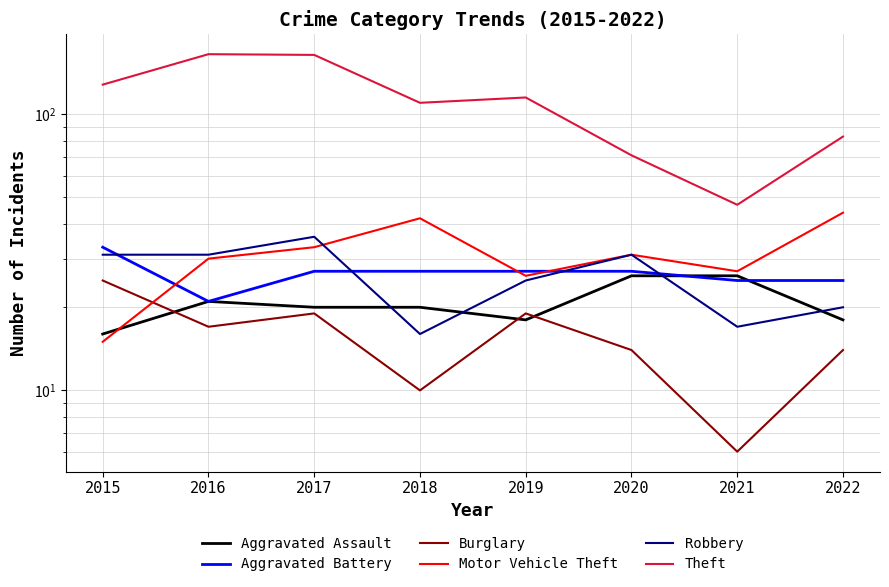

Which series has the widest spread of values?

Theft